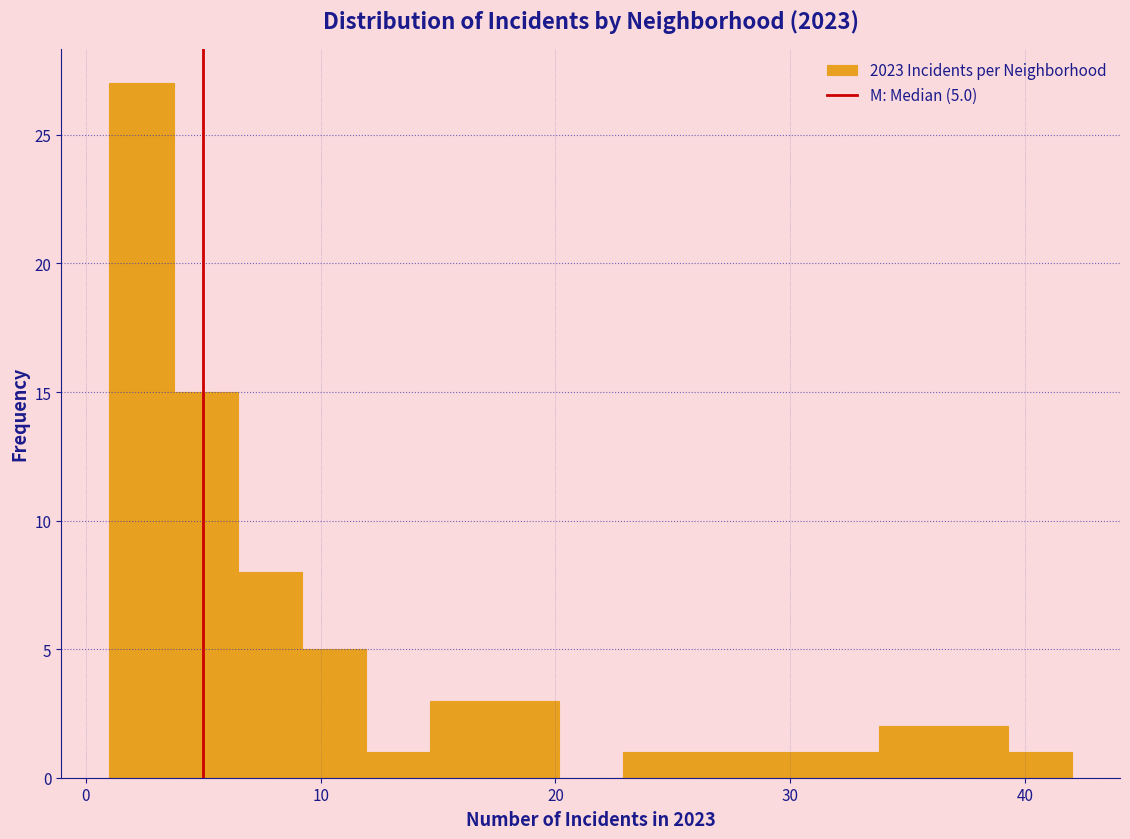

Around what value on the x-axis is the tallest bar? Give the approximate position of its centre, as read against the axis.

2